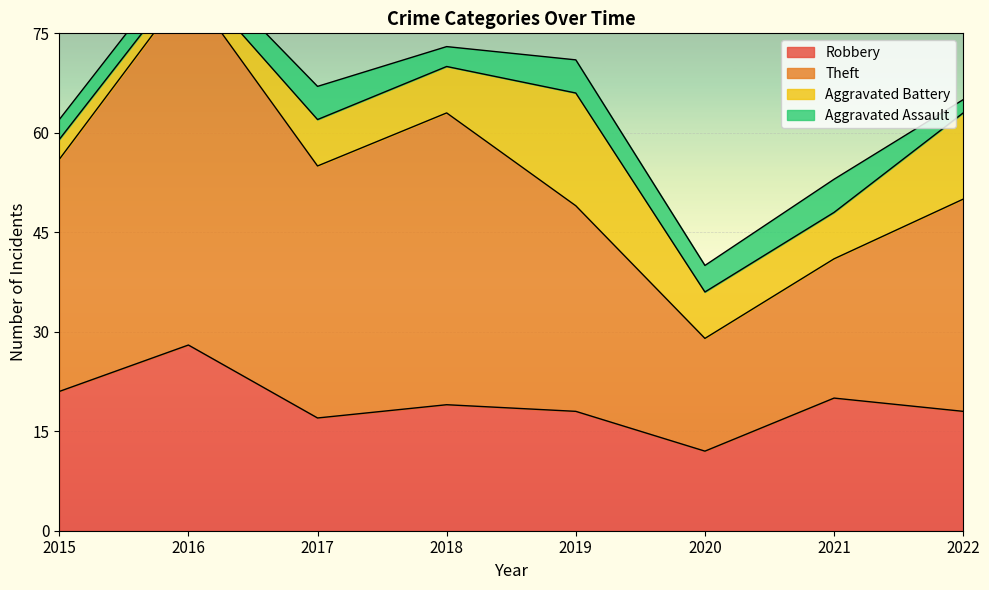

The Robbery series shows 19 at 2018. True or false?

True